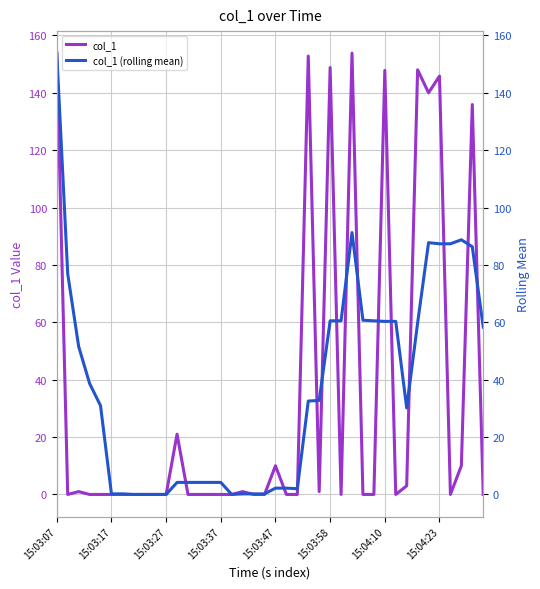

True or false: col_1 (rolling mean) and col_1 intersect in this chart.

True